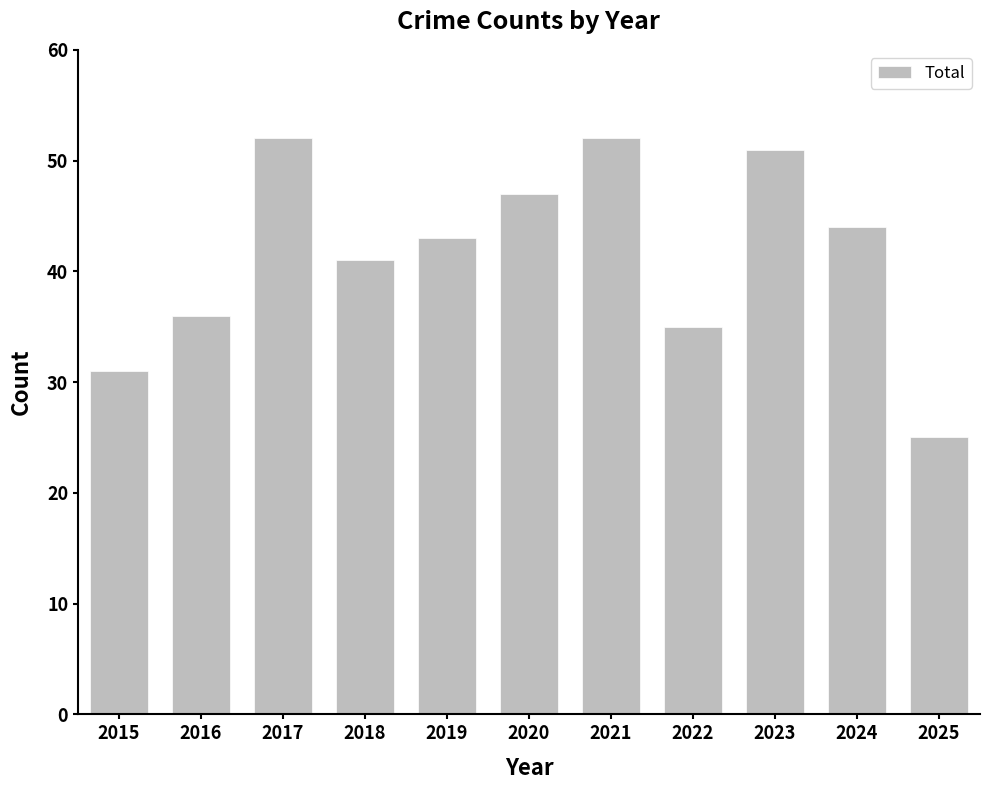

Which label corresponds to the smallest value in the chart?

2025